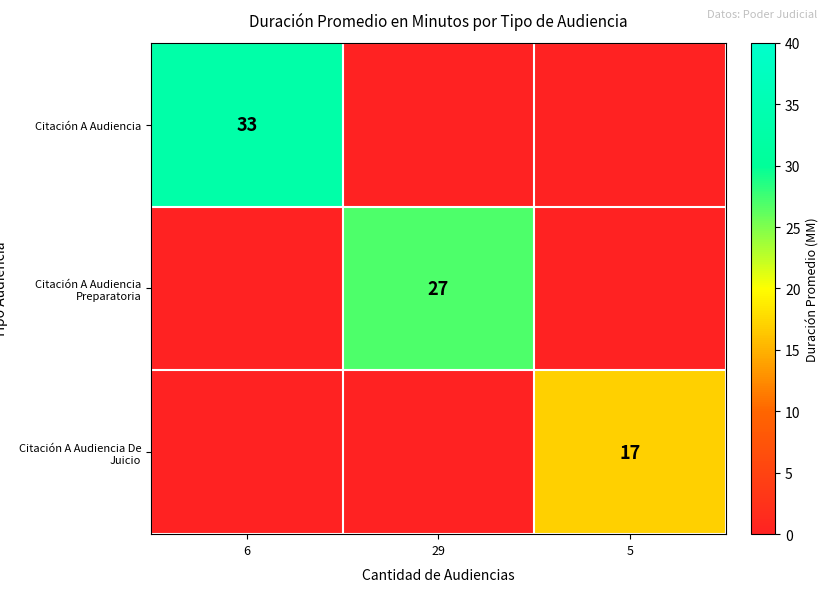

At which category is the sum across all series the highest?

6